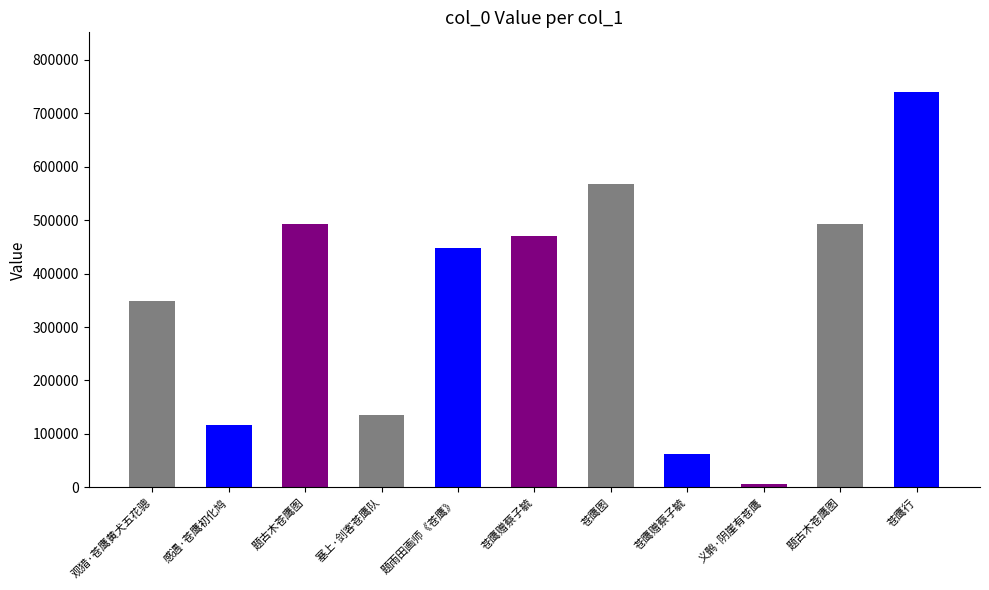

What is the label of the 5th bar from the left?

题雨田画师《苍鹰》